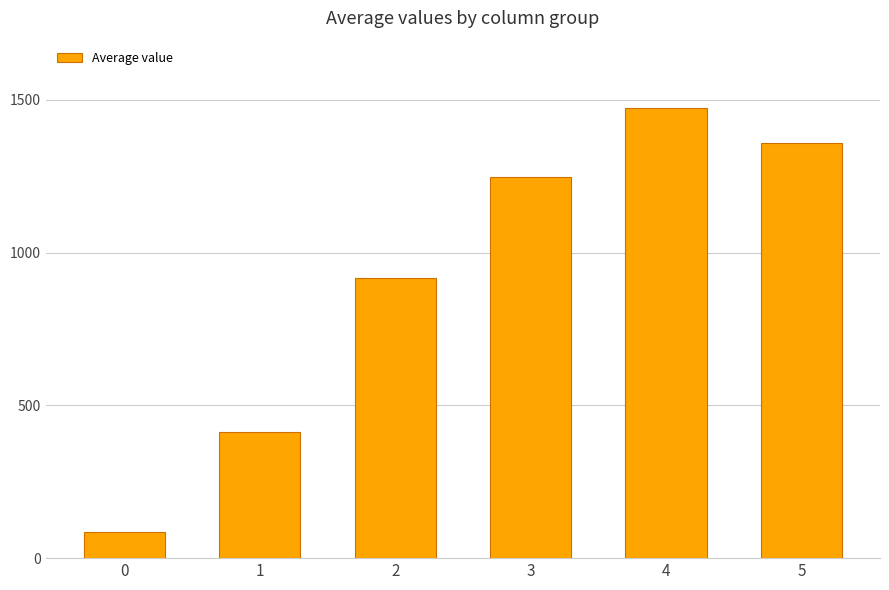

List the labels in order of value, smallest first.

0, 1, 2, 3, 5, 4